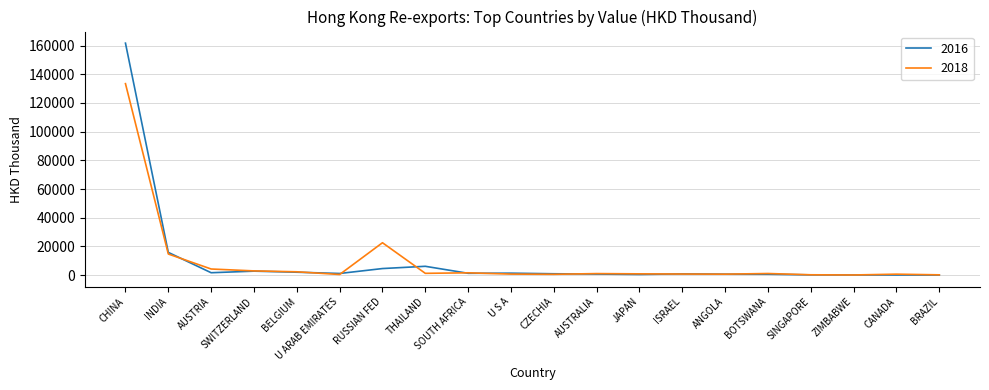

List the series in order of their peak value, lowest first.

2018, 2016